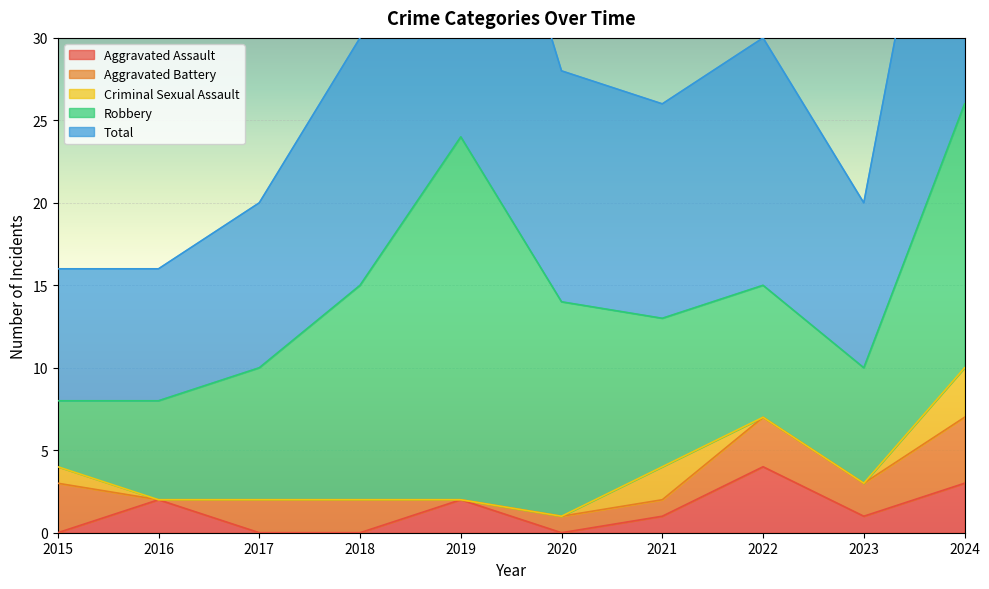

What is the difference between the highest and lowest values at 2020?

14